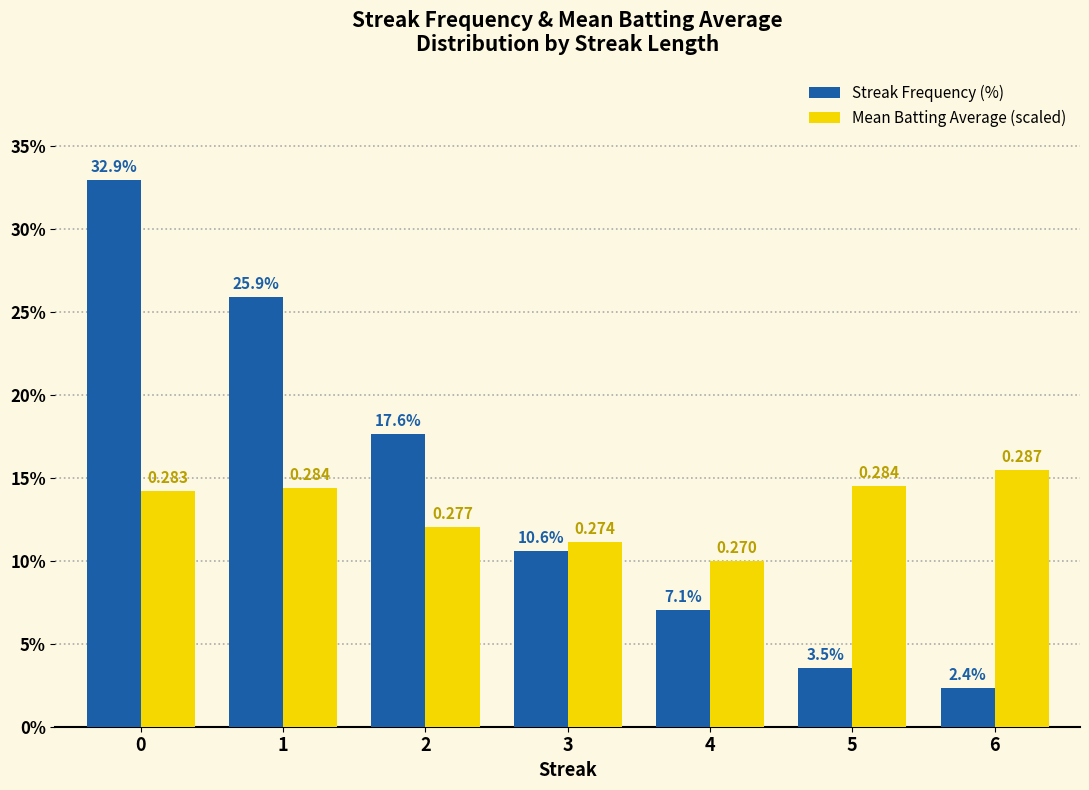

At 4, list the series in order from smallest to largest.

Streak Frequency (%), Mean Batting Average (scaled)